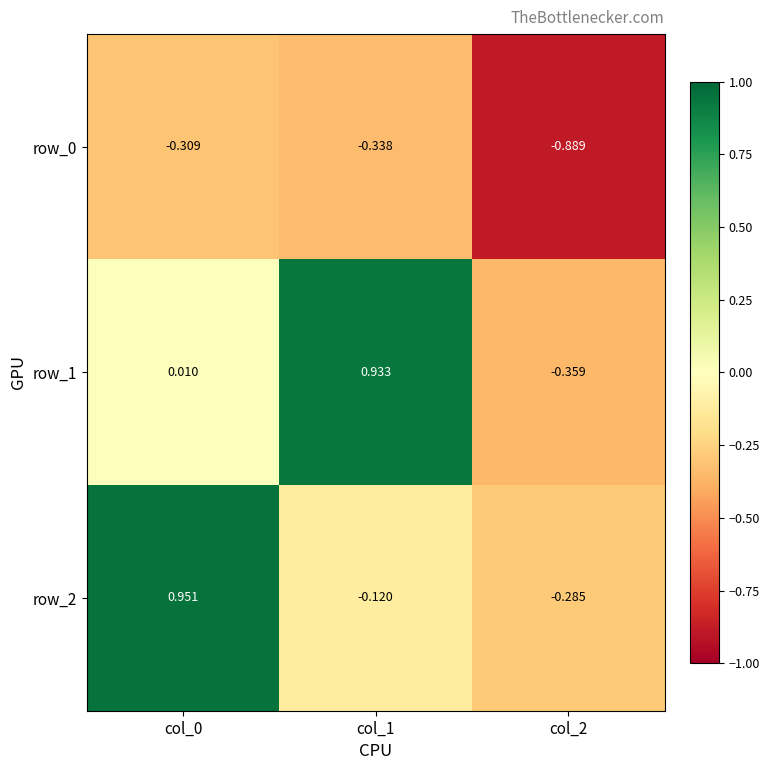

What is the difference between the maximum and minimum values in the row_2 series?

1.2